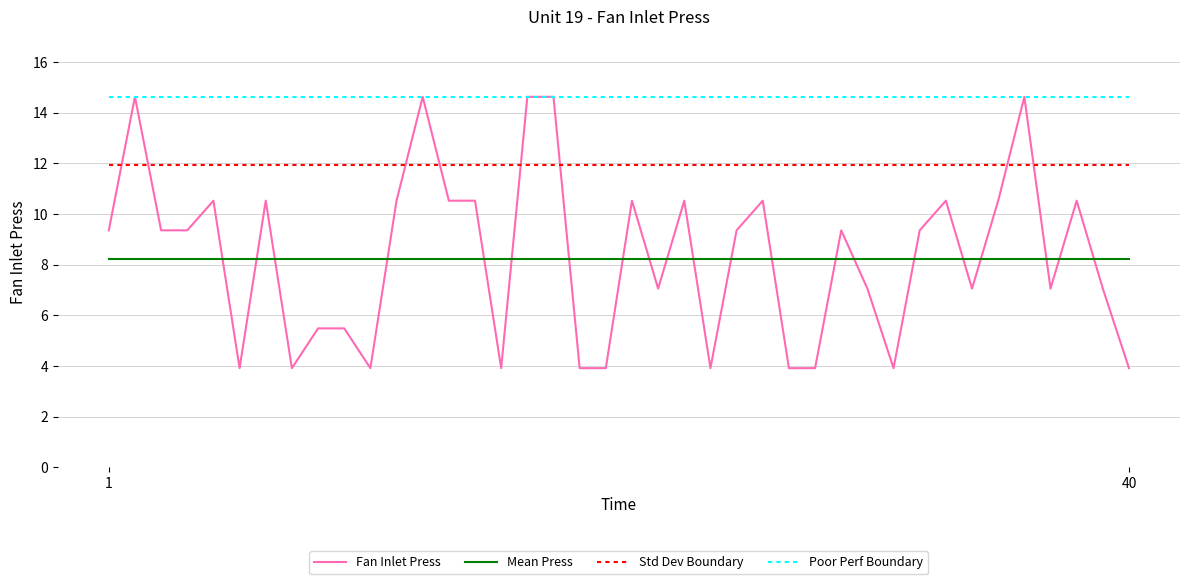

Which series has the largest total across all categories?

Poor Perf Boundary